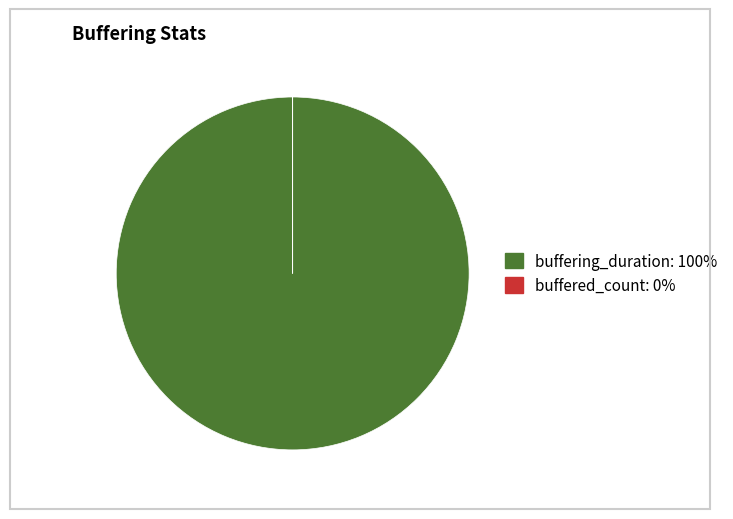

Is it true that buffering_duration is 100% of the pie?

True